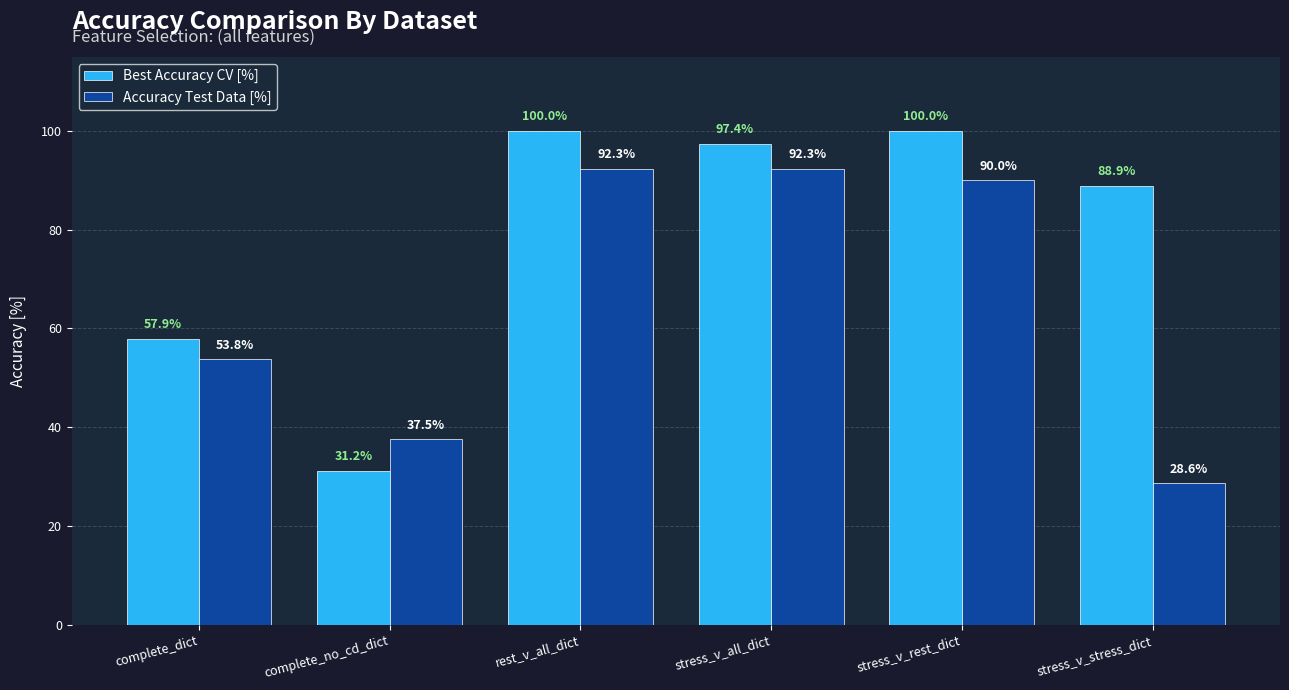

Rank the series by their average value, from lowest to highest.

Accuracy Test Data [%], Best Accuracy CV [%]